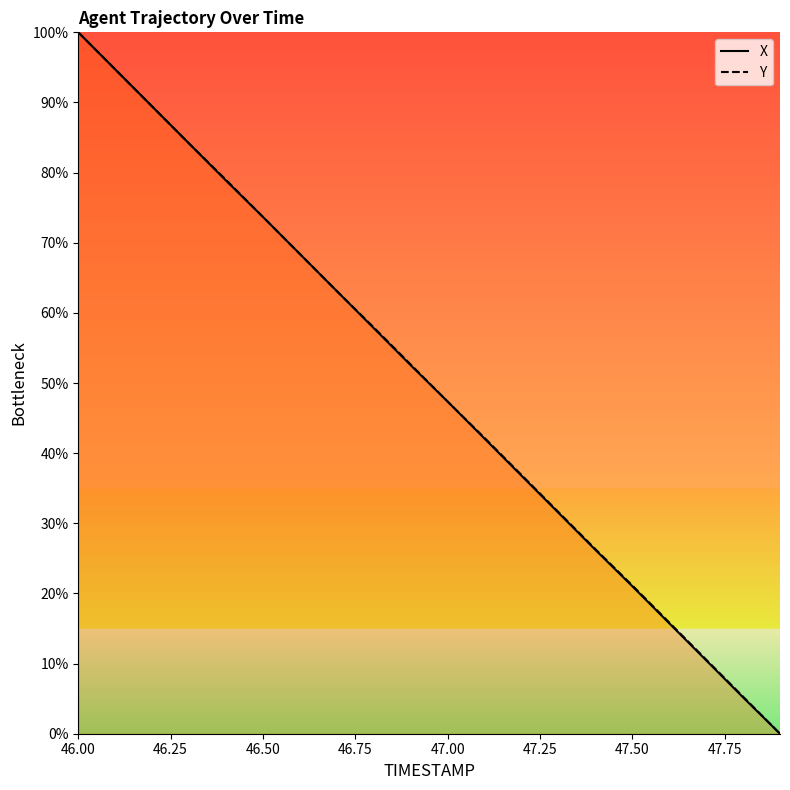

Where does the X series first go above 52?

46.00